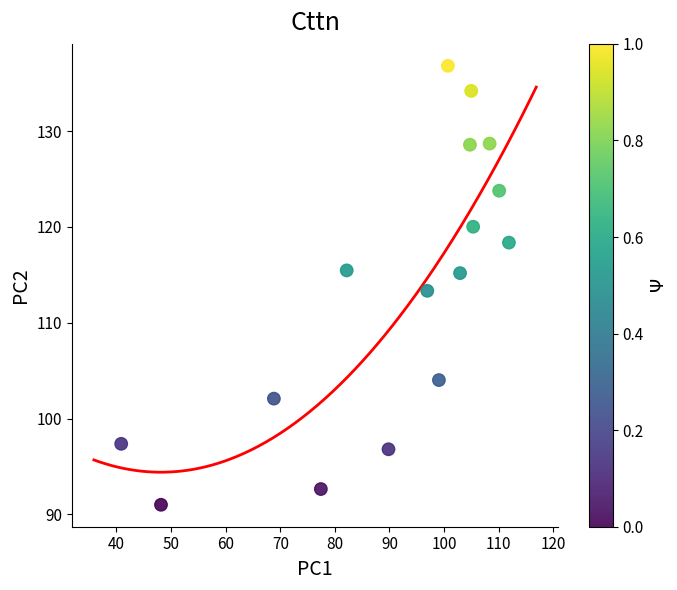

What is the range of Y values (max minus min)?

45.8